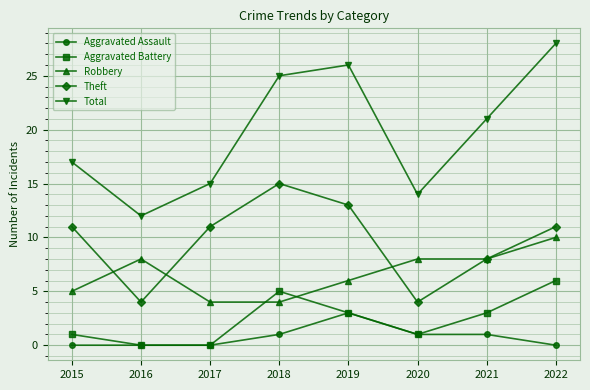

True or false: Theft has more than 2 interior local peaks.

False